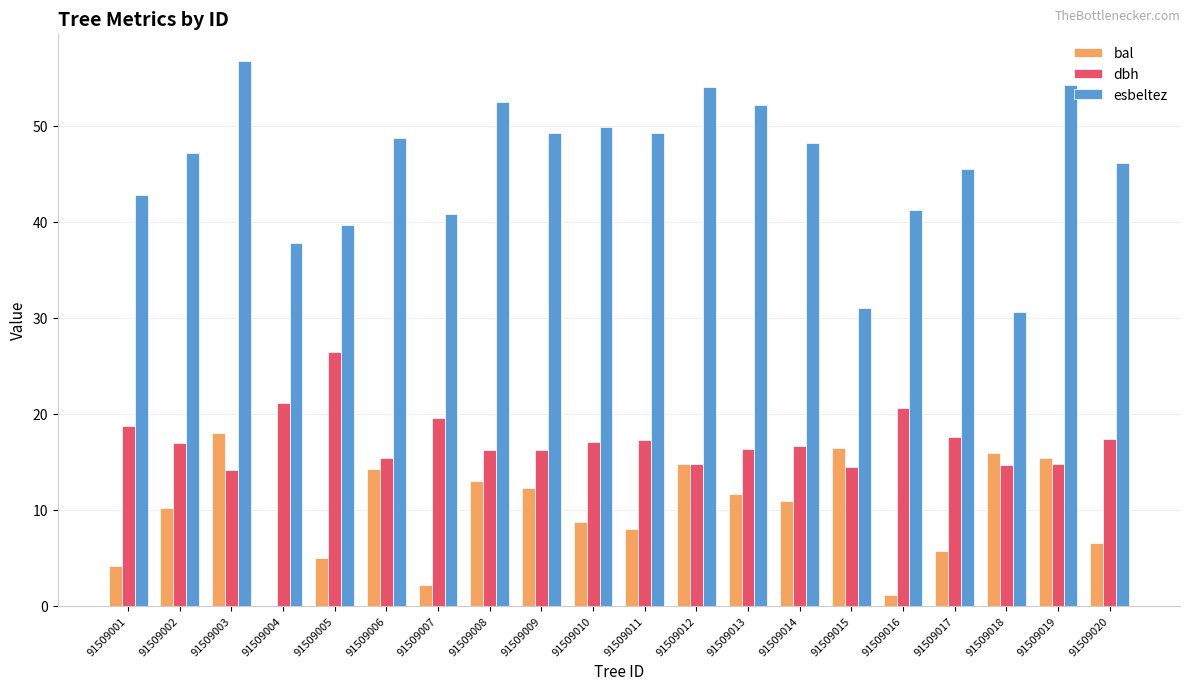

How many groups of bars are there?

20